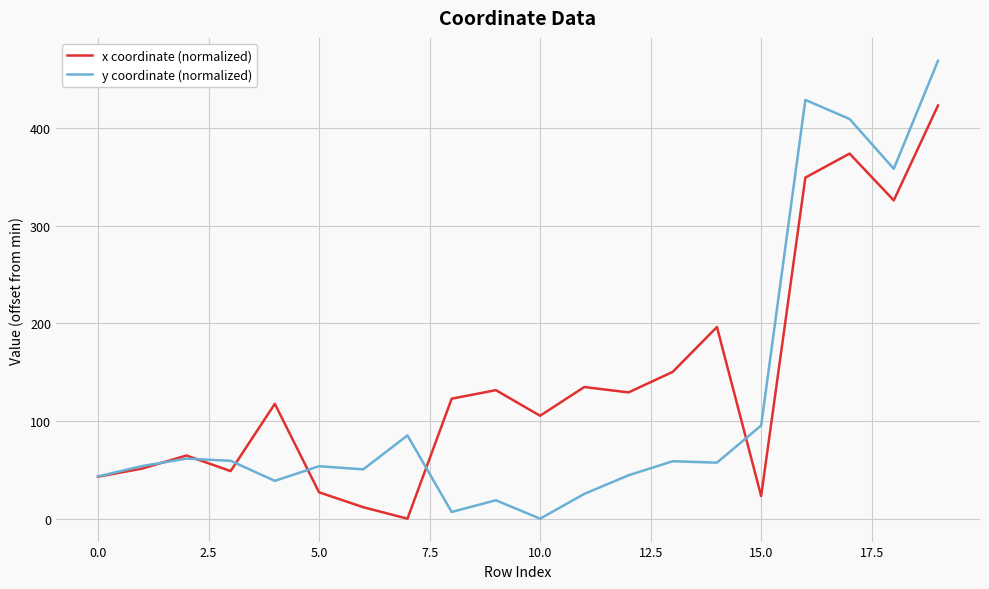

List the series in order of their peak value, highest first.

y coordinate (normalized), x coordinate (normalized)